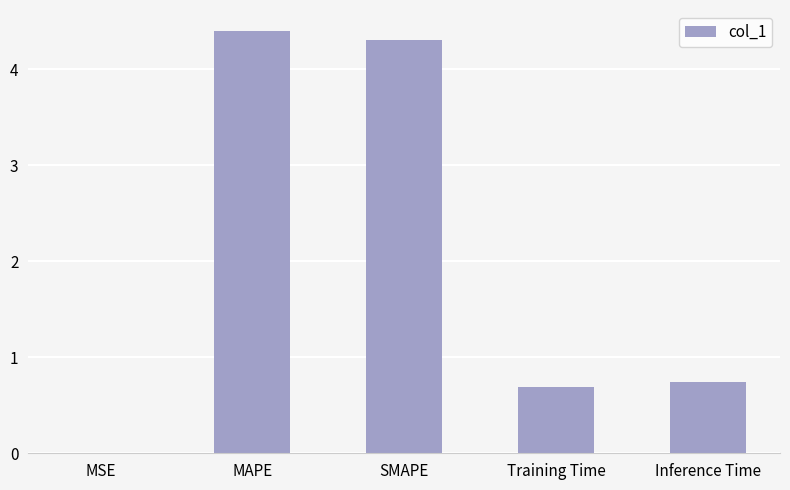

Are the bars grouped side by side (vs. stacked)?

No